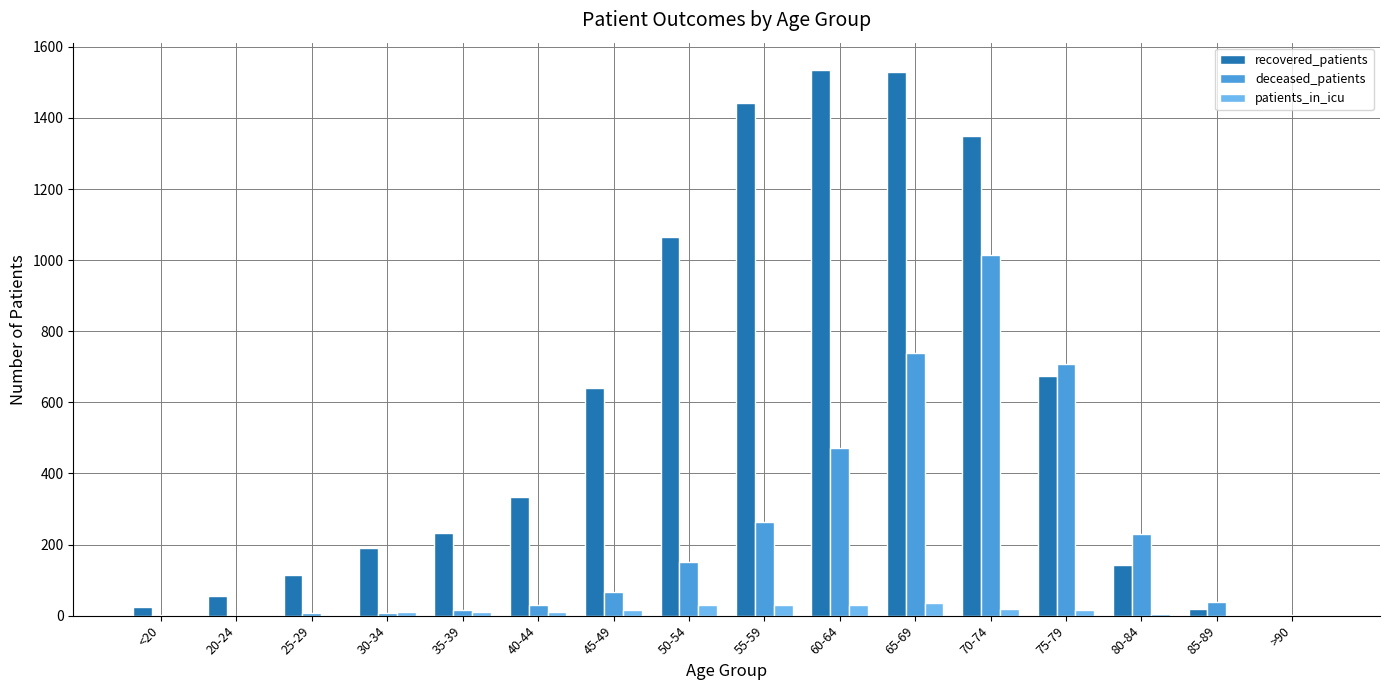

What is the maximum value for recovered_patients?

1535